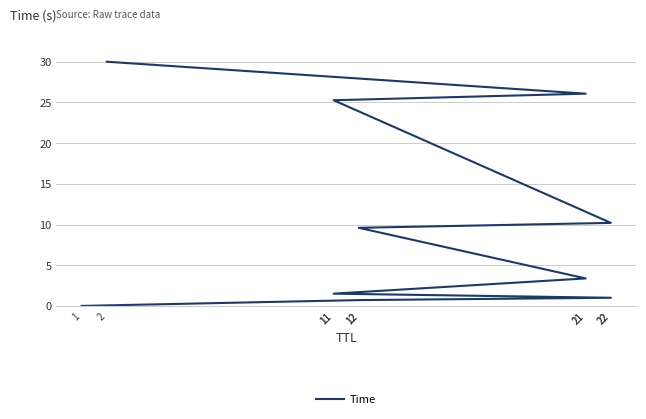

What is the change in value from 21 to 21?

+22.7